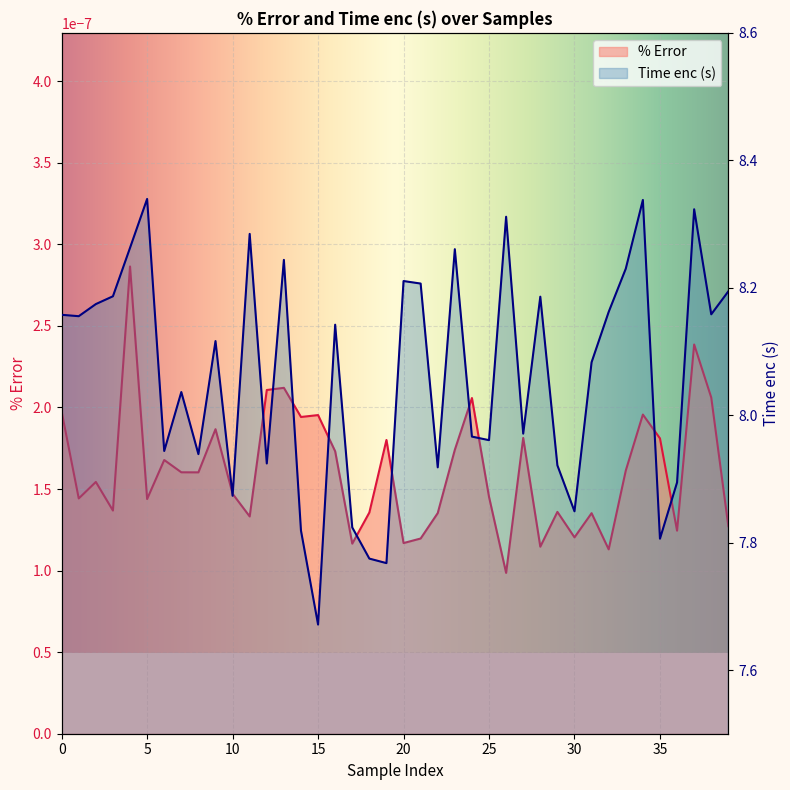

Reading left to right, what are all the values shown in this chart?

8.2	8.2	8.2	8.2	8.3	8.3	7.9	8.0	7.9	8.1	7.9	8.3	7.9	8.2	7.8	7.7	8.1	7.8	7.8	7.8	8.2	8.2	7.9	8.3	8.0	8.0	8.3	8.0	8.2	7.9	7.8	8.1	8.2	8.2	8.3	7.8	7.9	8.3	8.2	8.2